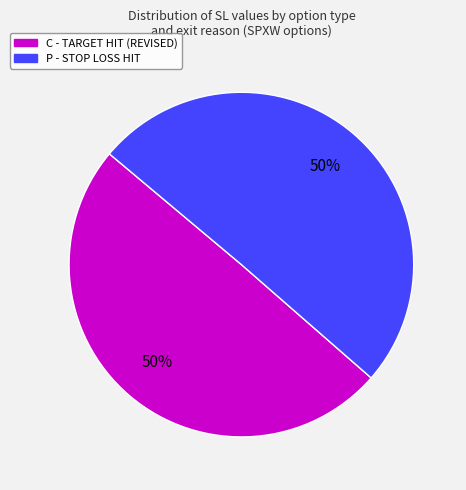

How many segments does this pie chart have?

2